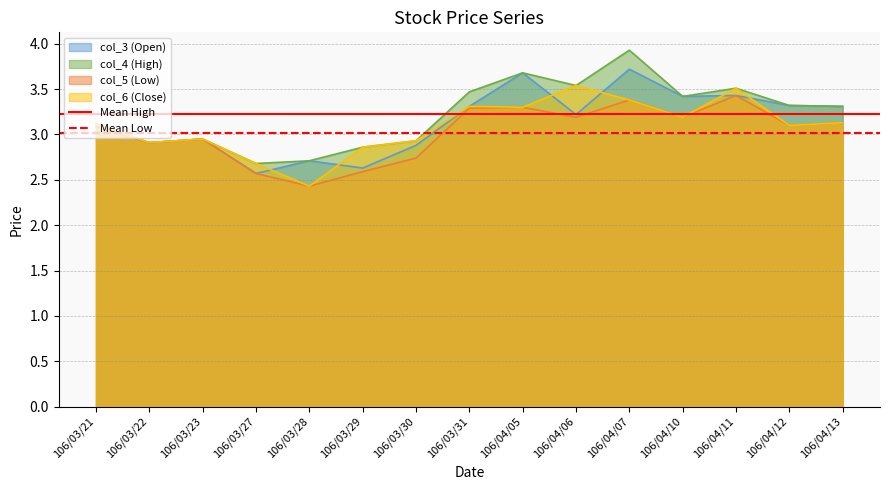

Where is Mean Low nearest to the value 3?

106/03/21